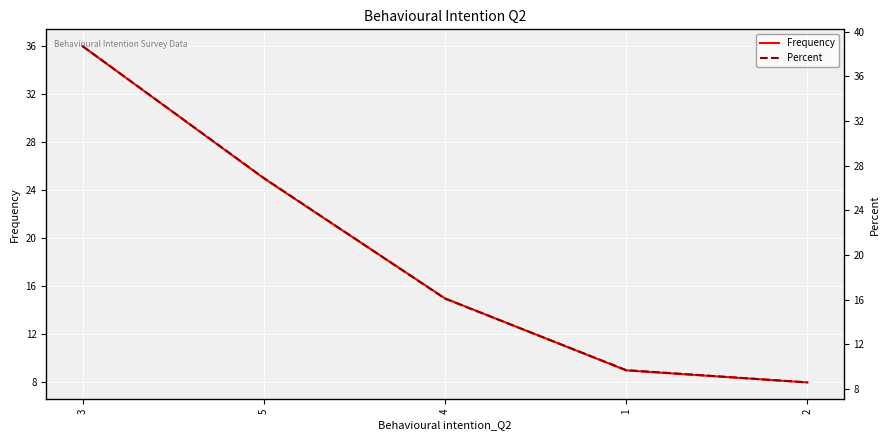

At which category is the sum across all series the highest?

3